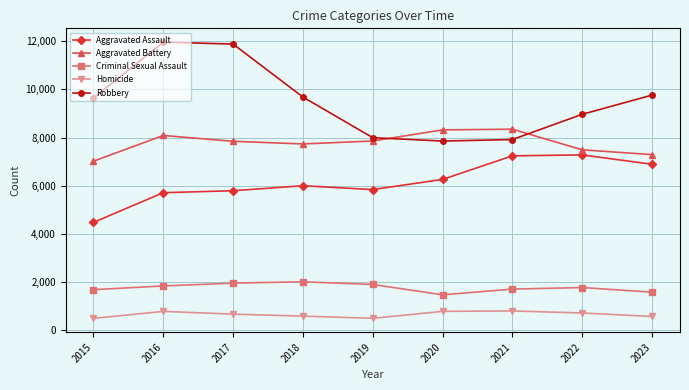

What is the minimum value shown in the chart?

496